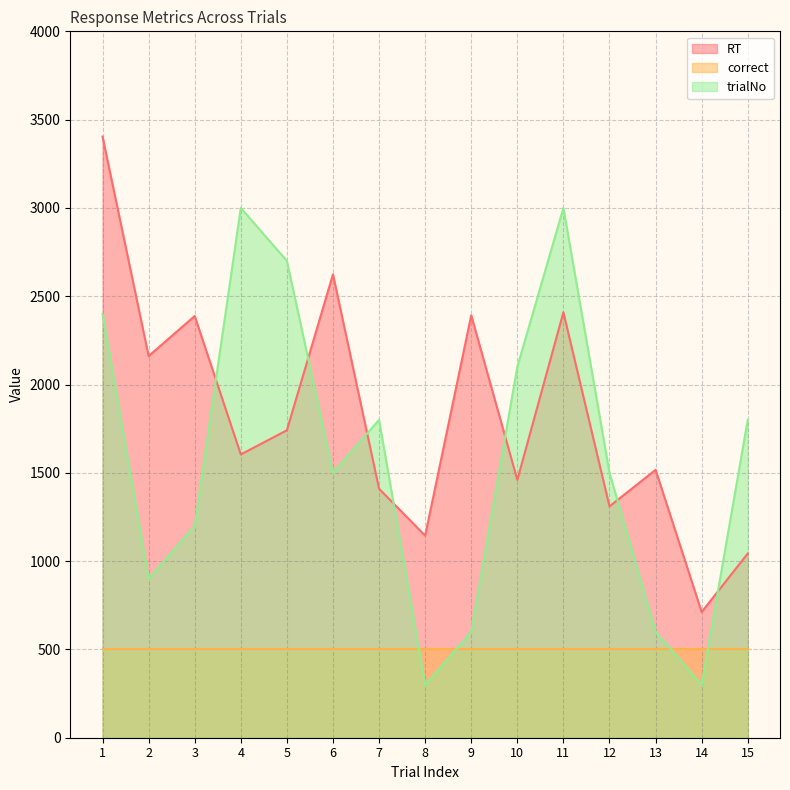

List the series in order of their overall mean, lowest first.

correct, trialNo, RT